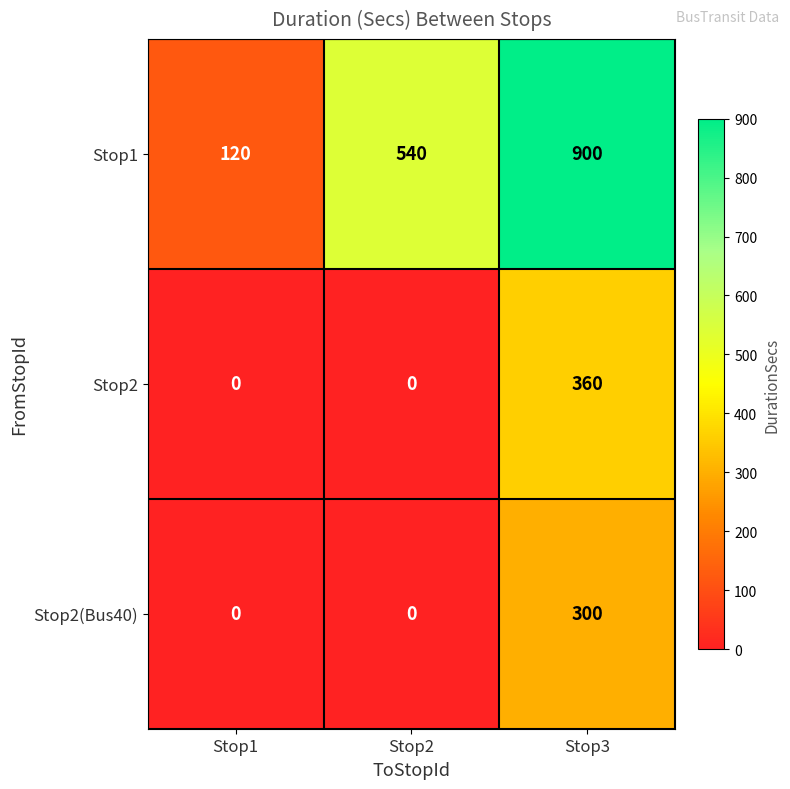

True or false: Stop2 has a value of 0 at Stop1.

True